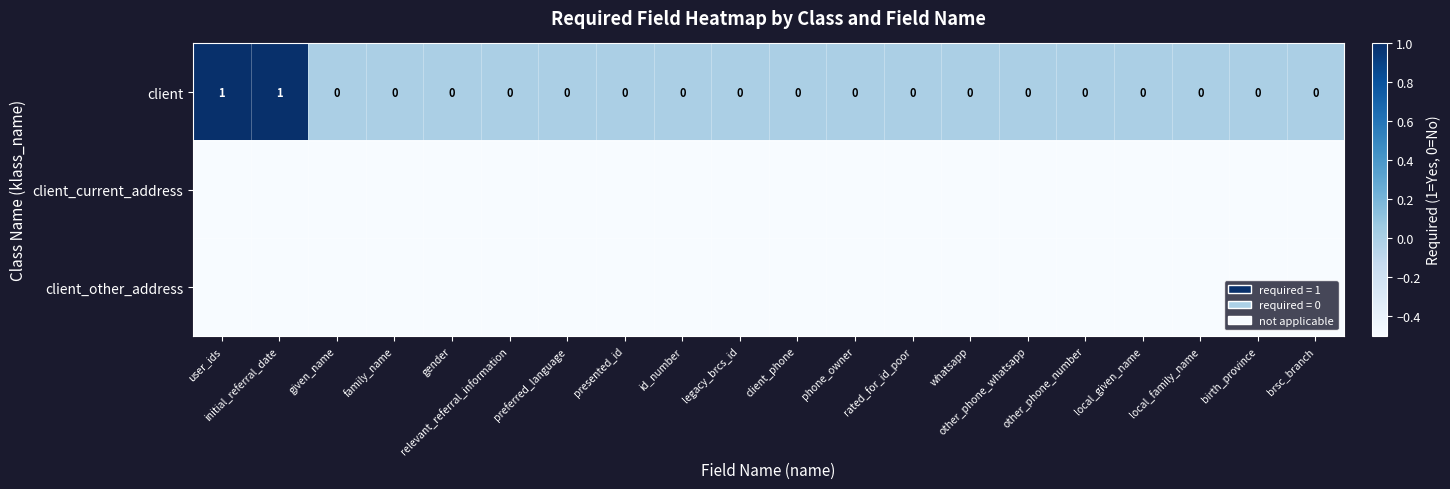

How many client values are between 0 and 1?

20